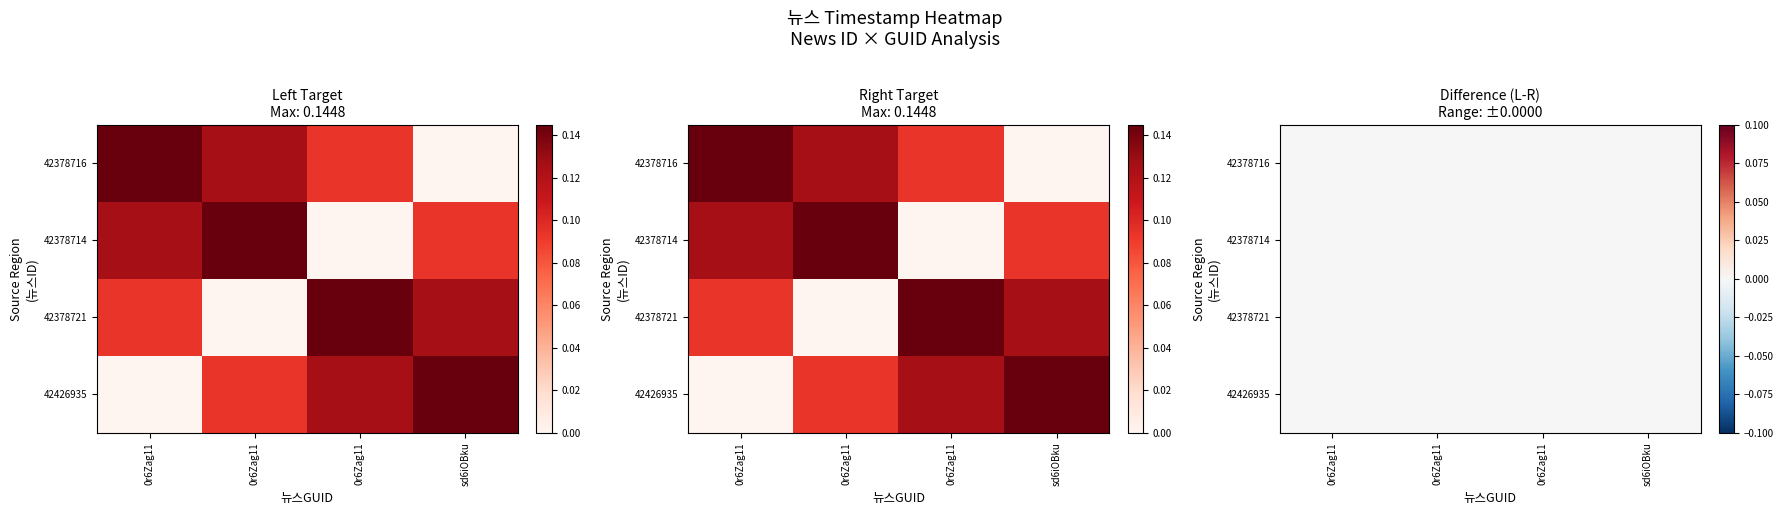

Reading left to right, list all the values displayed in this chart.

42378716: 0.1	0.1	0.1	0.0
42378714: 0.1	0.1	0.0	0.1
42378721: 0.1	0.0	0.1	0.1
42426935: 0.0	0.1	0.1	0.1